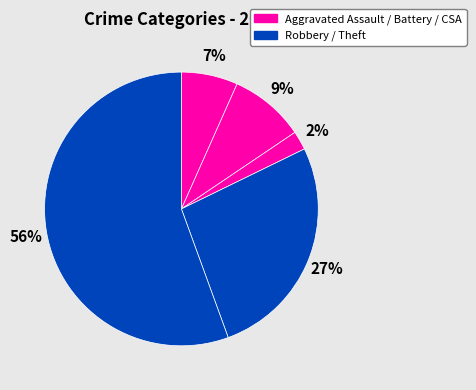

Is there any slice that represents more than half of the pie?

Yes